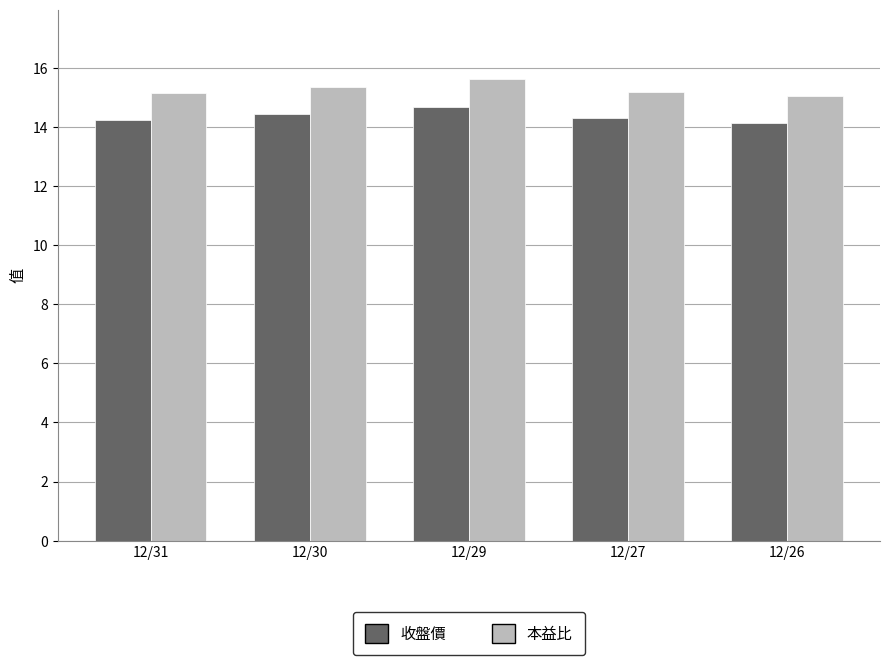

What is the total value across all series at 12/30?

29.8